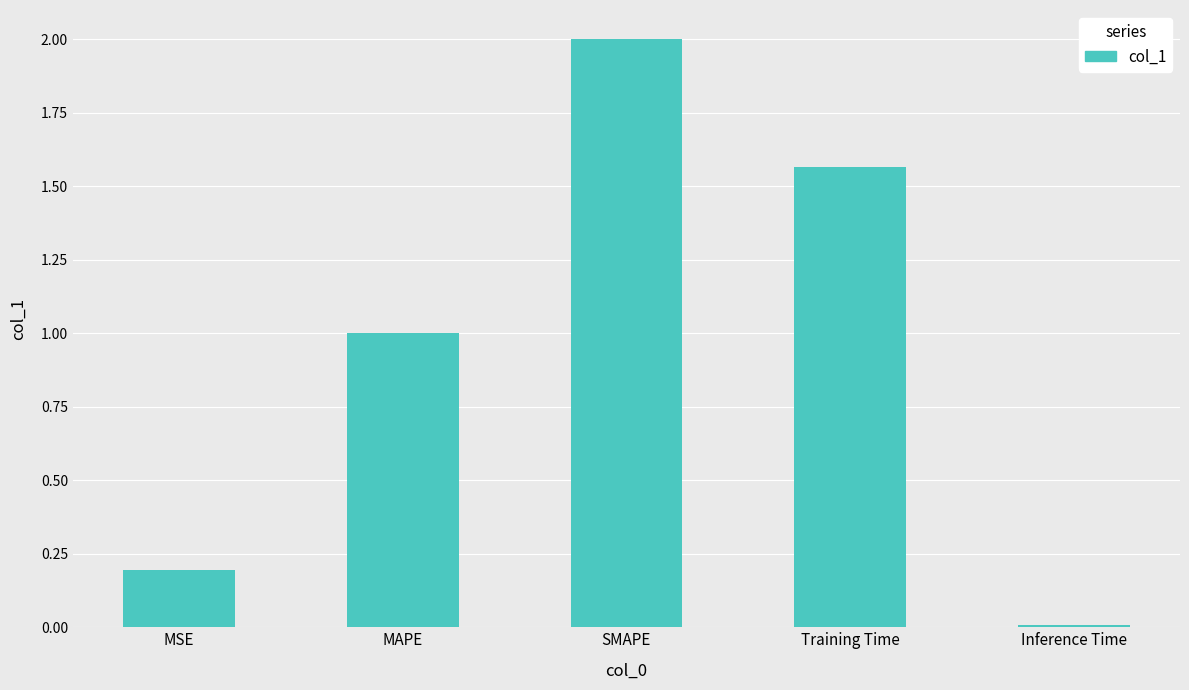

List the labels in order of value, largest first.

SMAPE, Training Time, MAPE, MSE, Inference Time